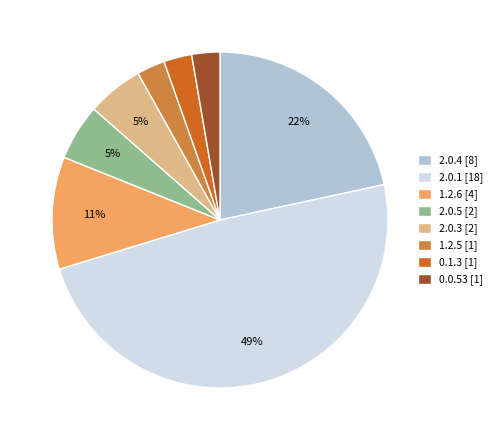

To the nearest percent, what is the combined percentage of 2.0.5 [2] and 2.0.4 [8]?

27%